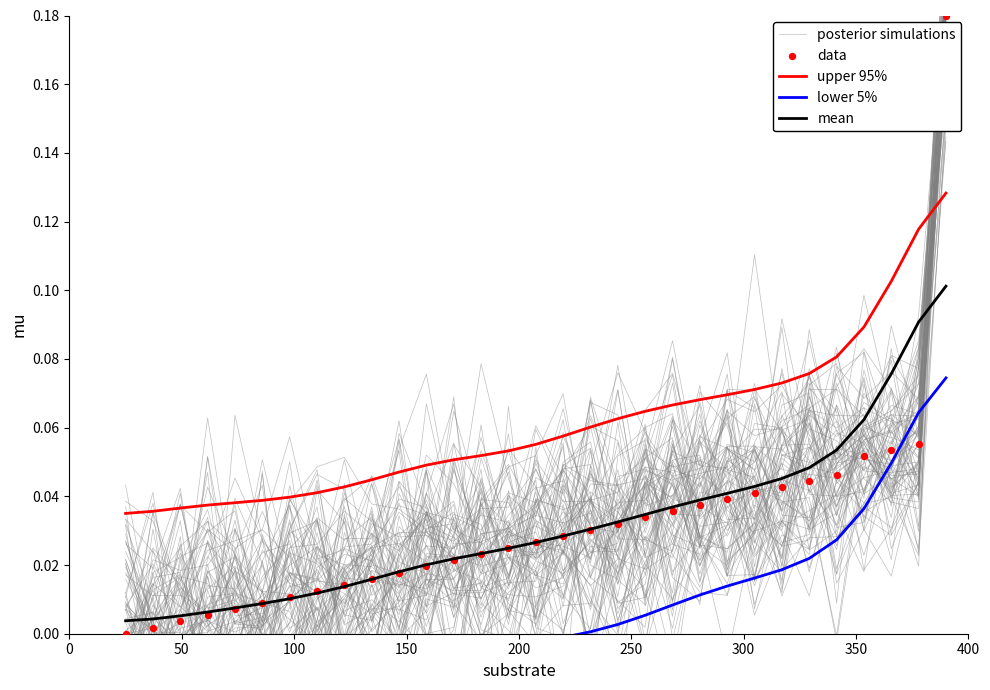

True or false: mean and upper 95% intersect in this chart.

False